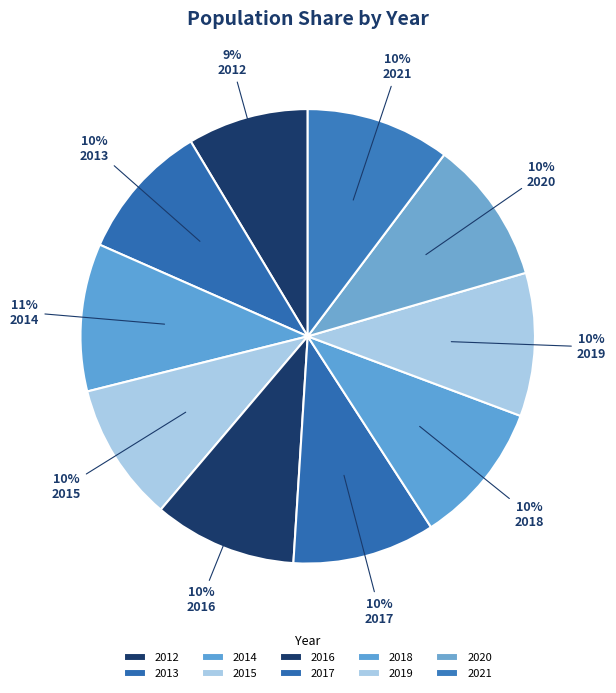

Count the number of slices in the pie.

10